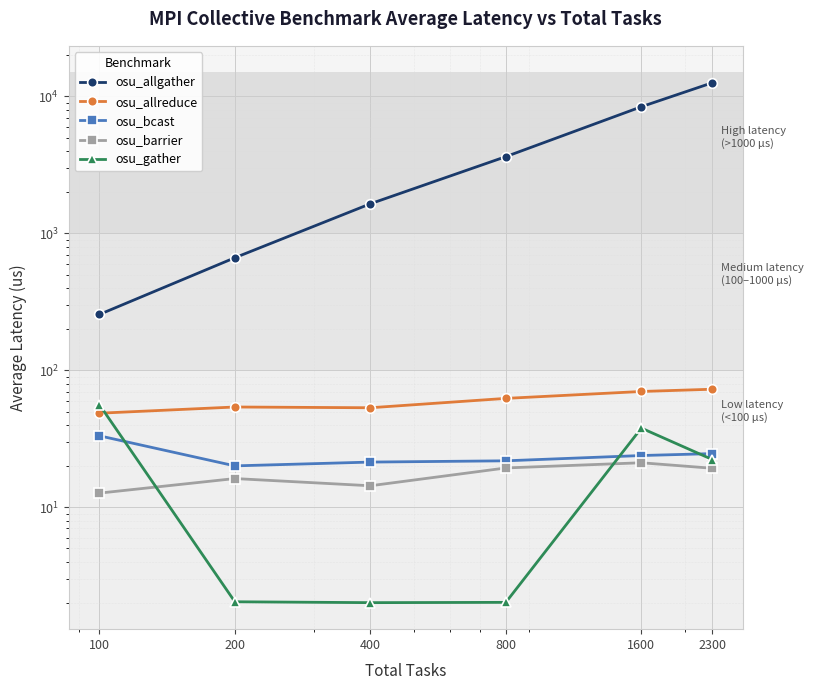

Where is osu_allgather nearest to the value 6422?

1600